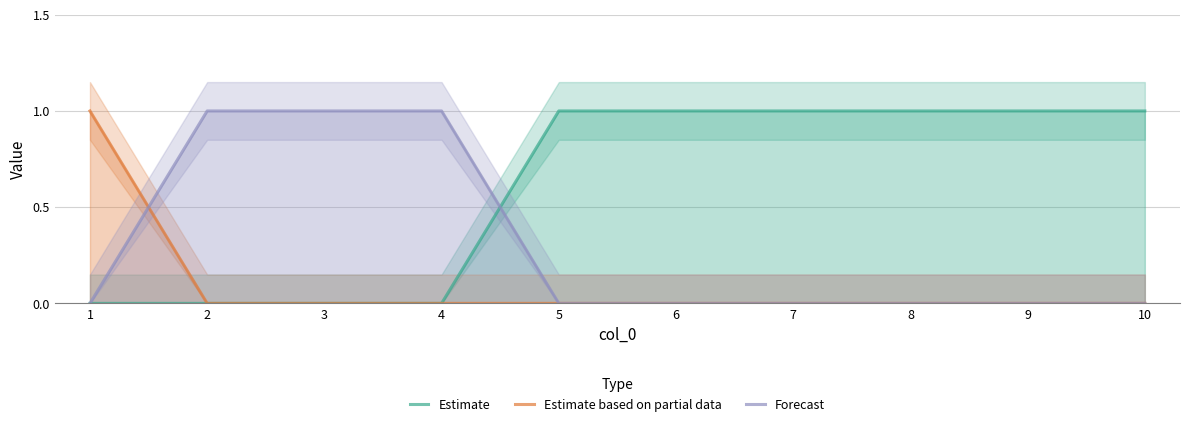

How many values in Forecast are above zero?

3